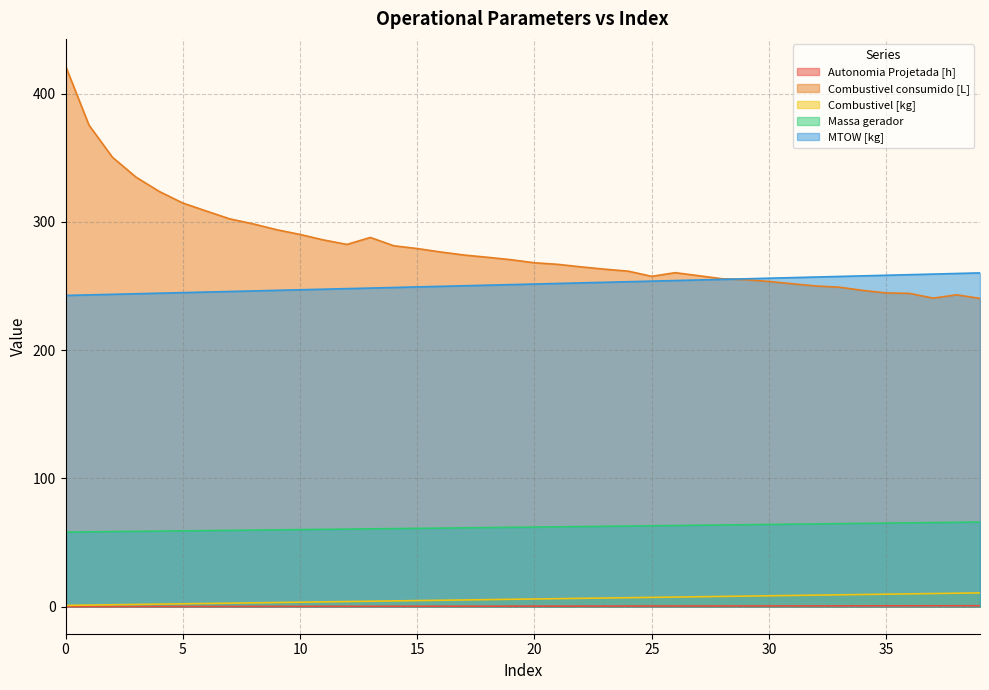

What is the value of the Combustivel consumido [L] point at the 13th from the left?

282.4